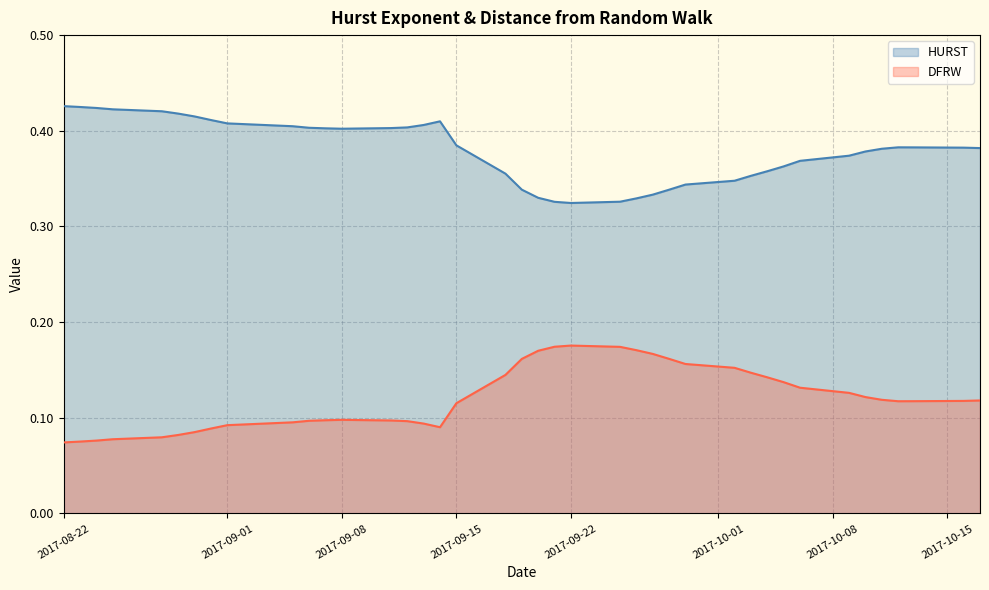

Which series has the largest total across all categories?

HURST